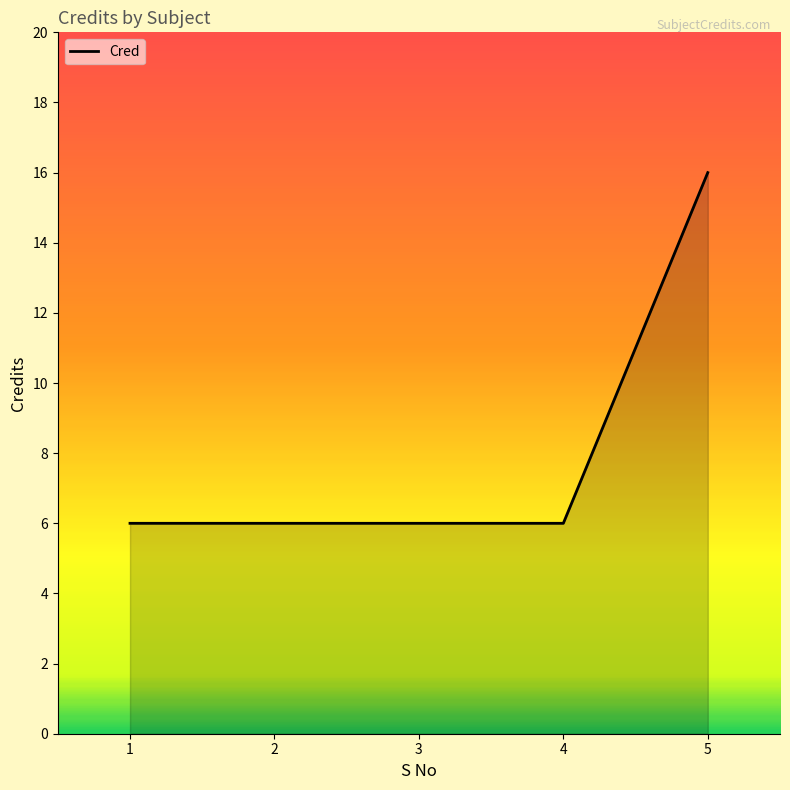

At which category does the chart reach its peak across all series?

5